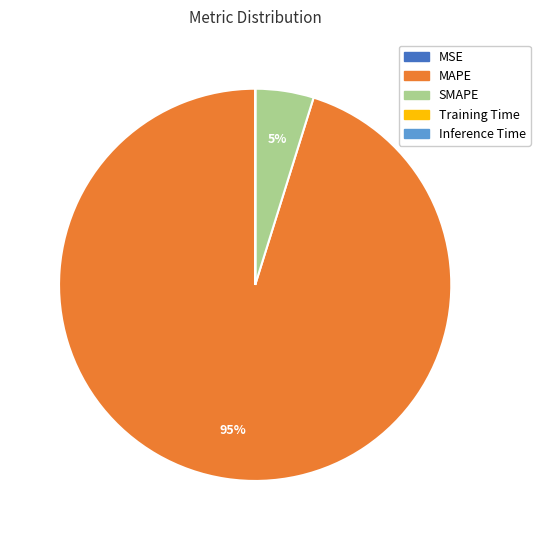

Does MAPE represent more than half of the total?

Yes